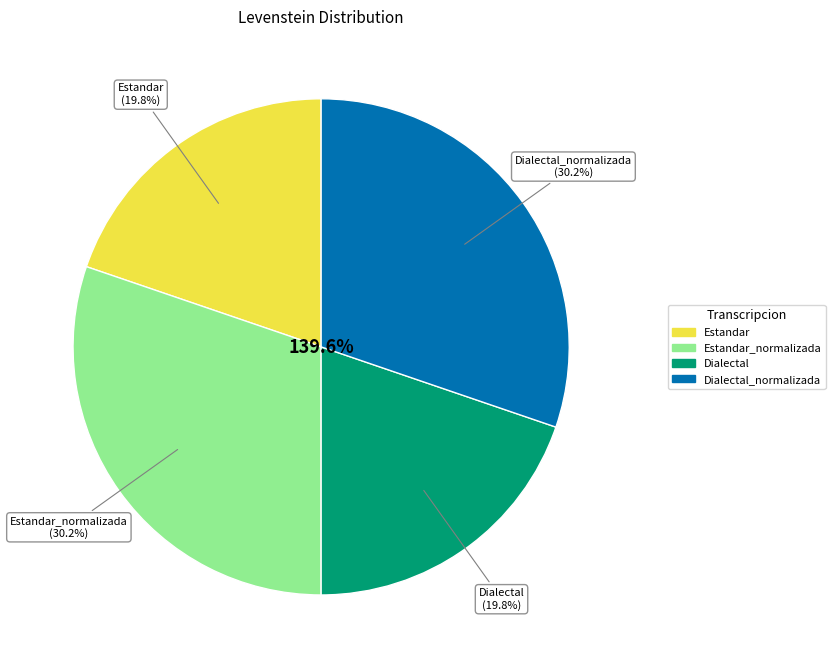

Count the number of slices in the pie.

4